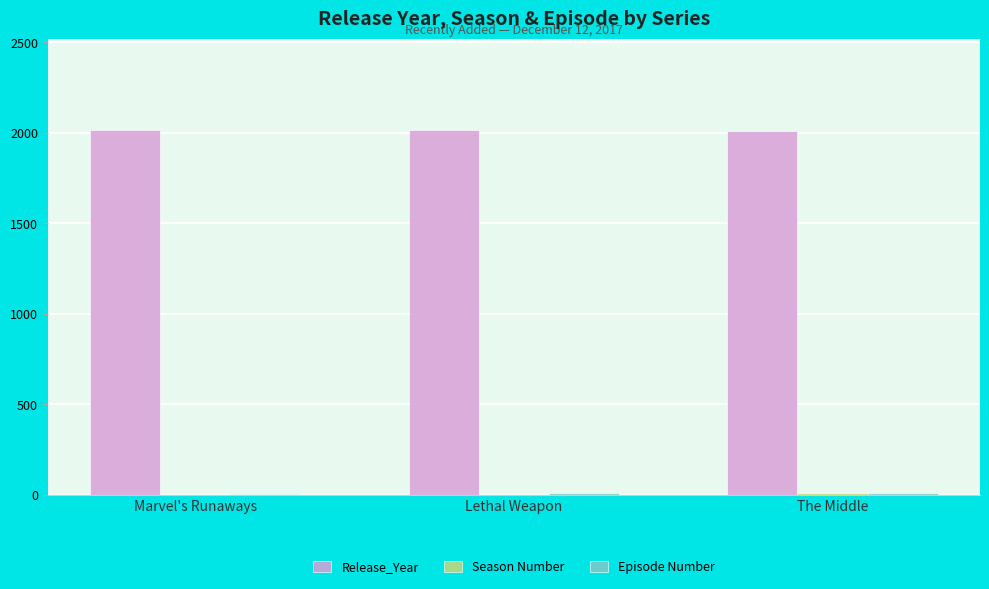

How many groups of bars are there?

3